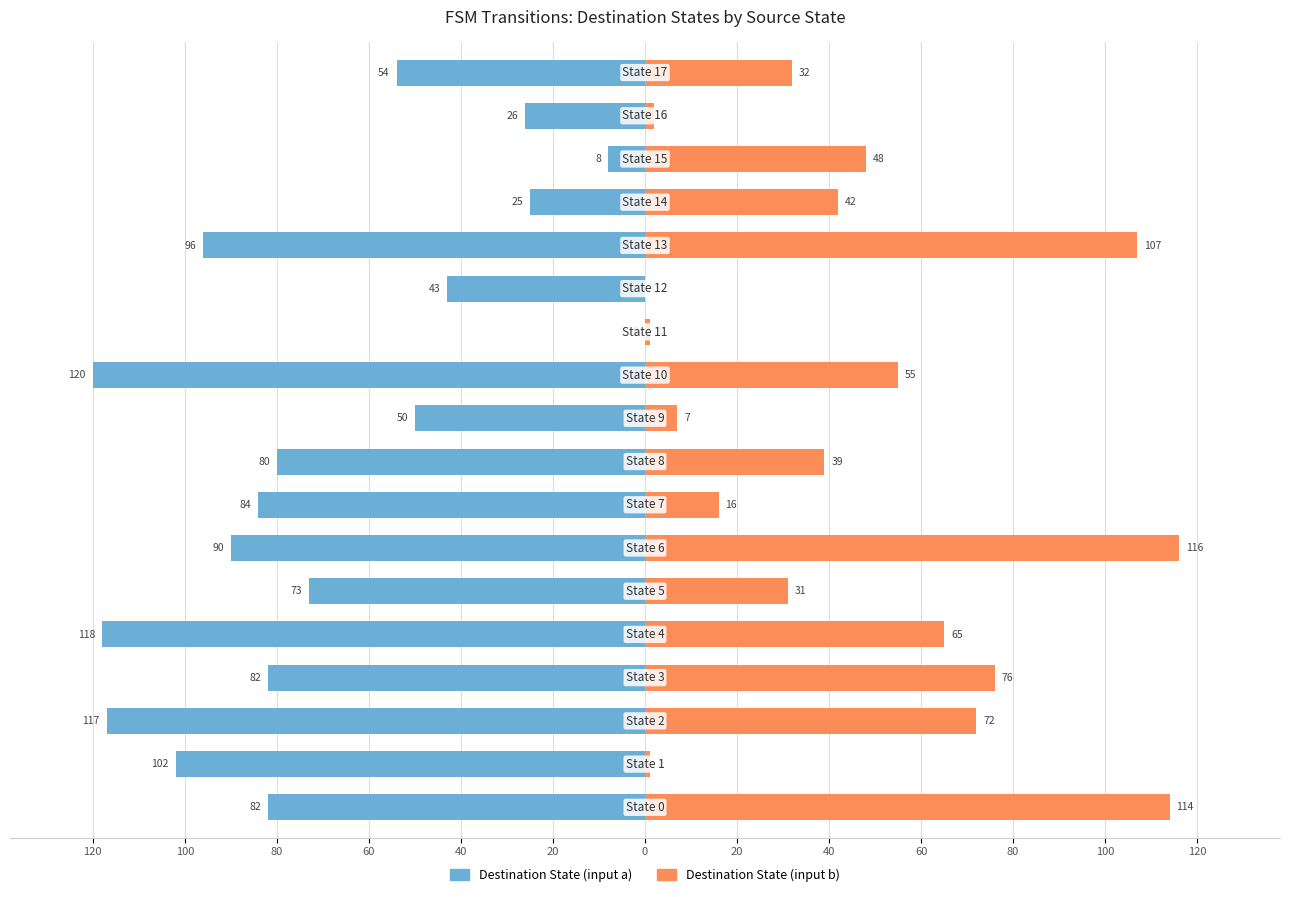

Reading left to right, transcribe all the data shown in this chart.

Destination State (input a): -82	-102	-117	-82	-118	-73	-90	-84	-80	-50	-120	0	-43	-96	-25	-8	-26	-54
Destination State (input b): 114	1	72	76	65	31	116	16	39	7	55	1	0	107	42	48	2	32